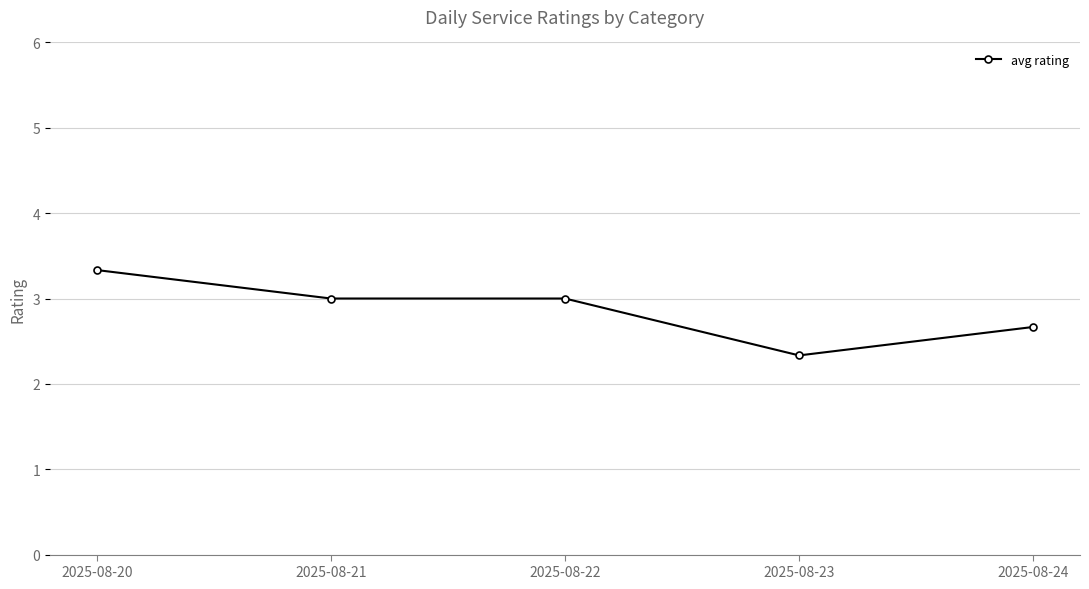

What is the difference between the second highest and second lowest values?

0.3